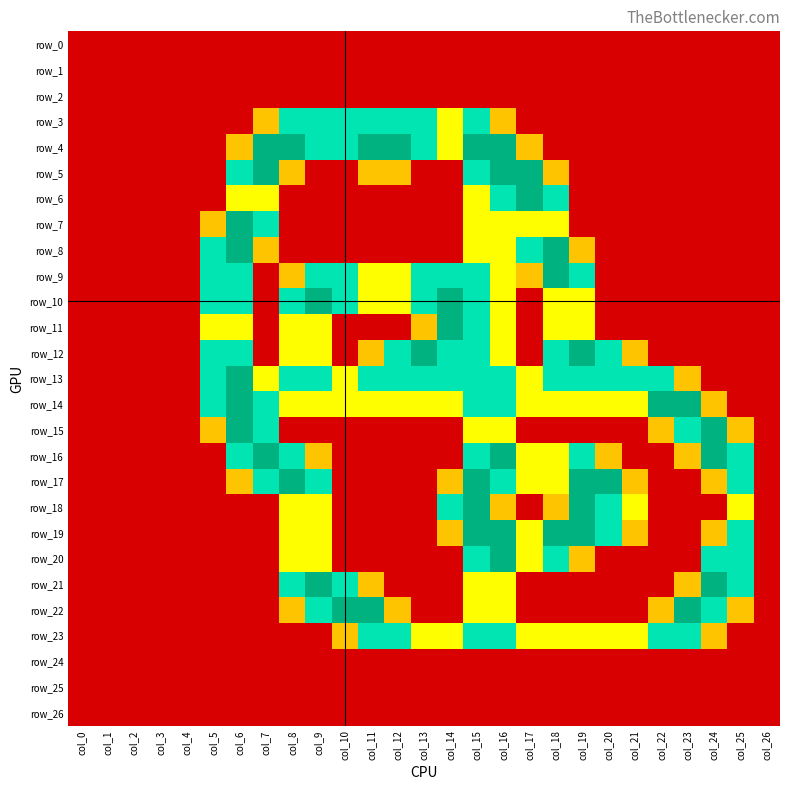

How many values in the row_14 series exceed 1?

7